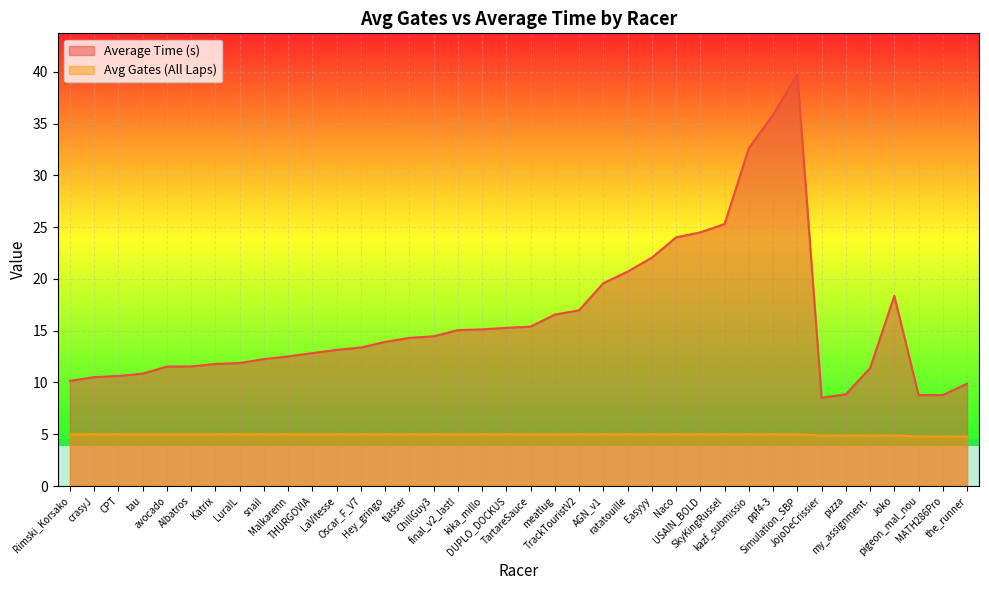

Which series changed the most between Hey_gringo and ppf4-3?

Average Time (s)